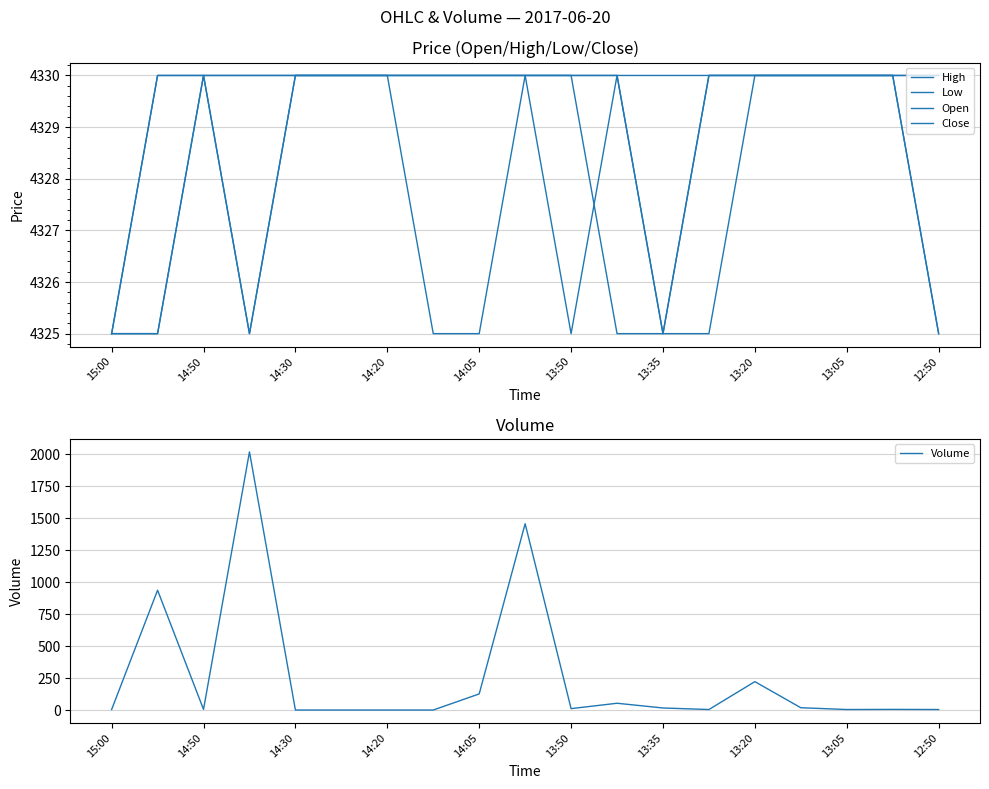

How many series are shown in this chart?

5